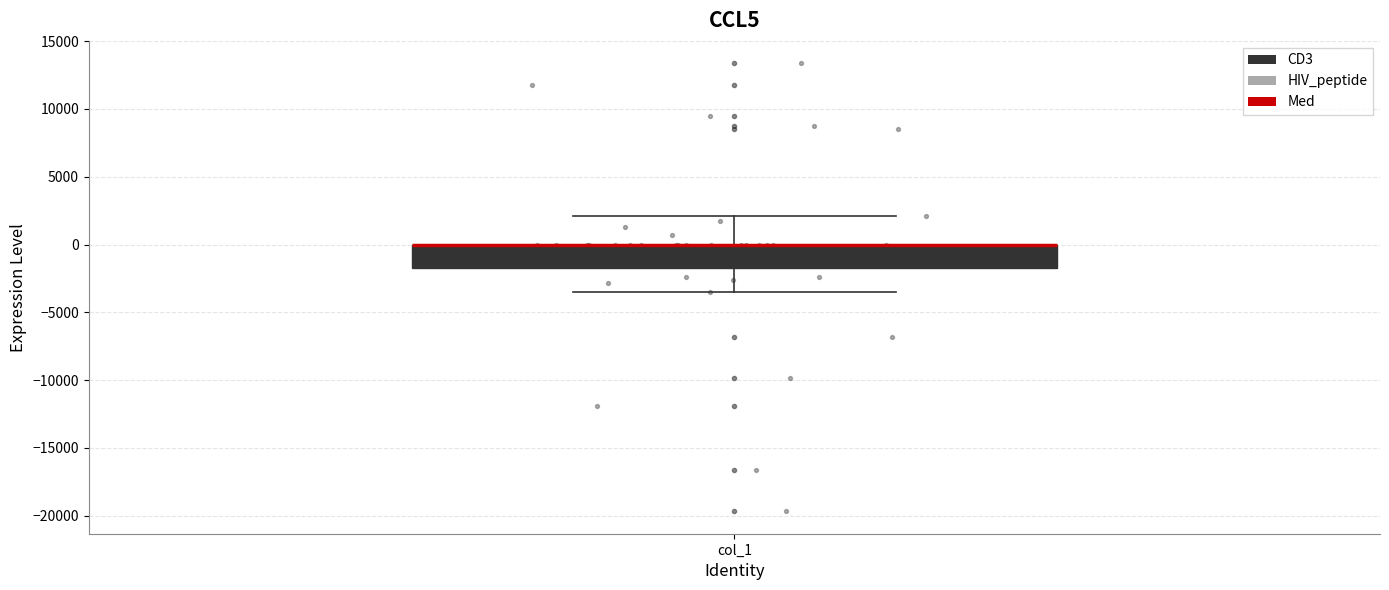

Transcribe this box plot: give where the median line is, the range the box spans, and where the two whiskers end, as read against the y-axis. The values are not printed on the chart, so give them approximately, as read against the axis.

median 0 (drawn on the box's upper edge), box -2000 to 0, whiskers -3500 to 2000